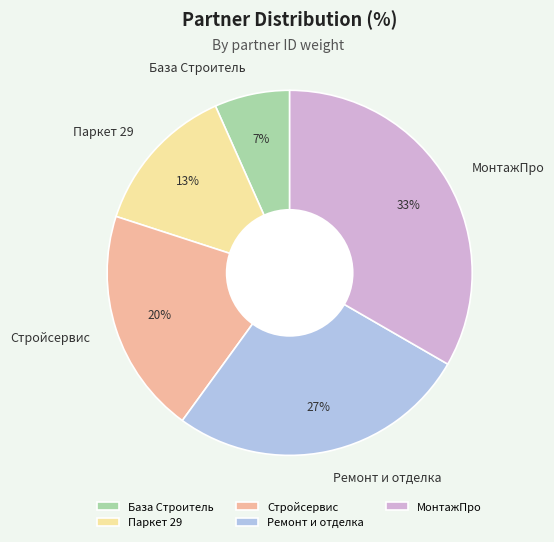

Approximately how many times larger is the value at Ремонт и отделка compared to МонтажПро?

0.8